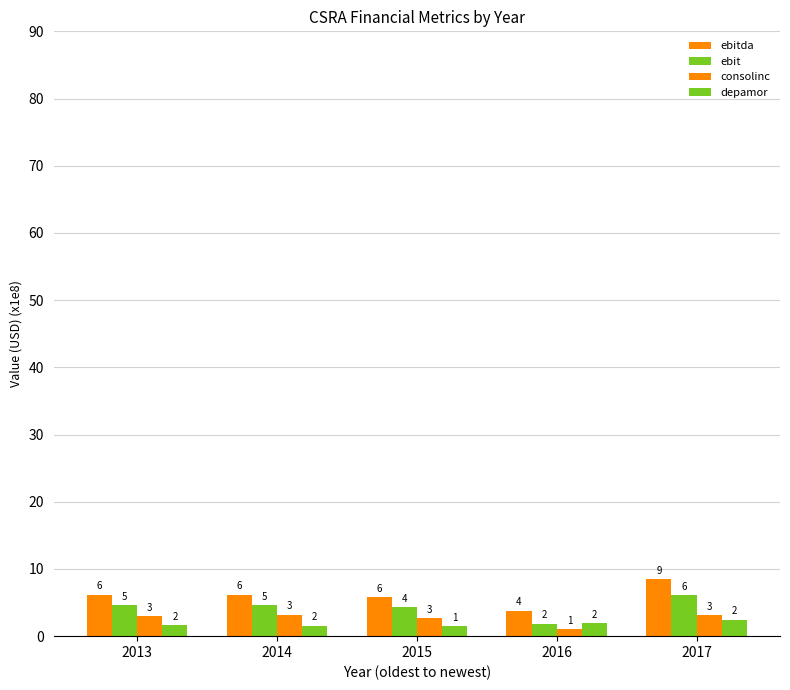

Are the bars horizontal?

No